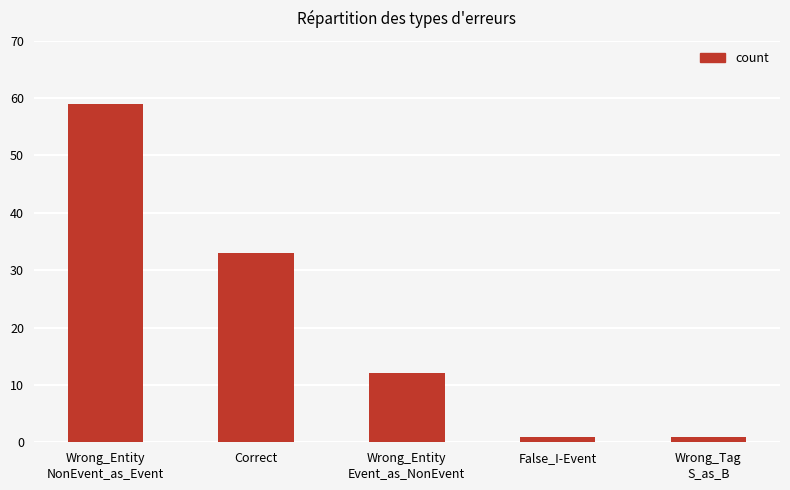

Where is the data nearest to the value 30?

Correct